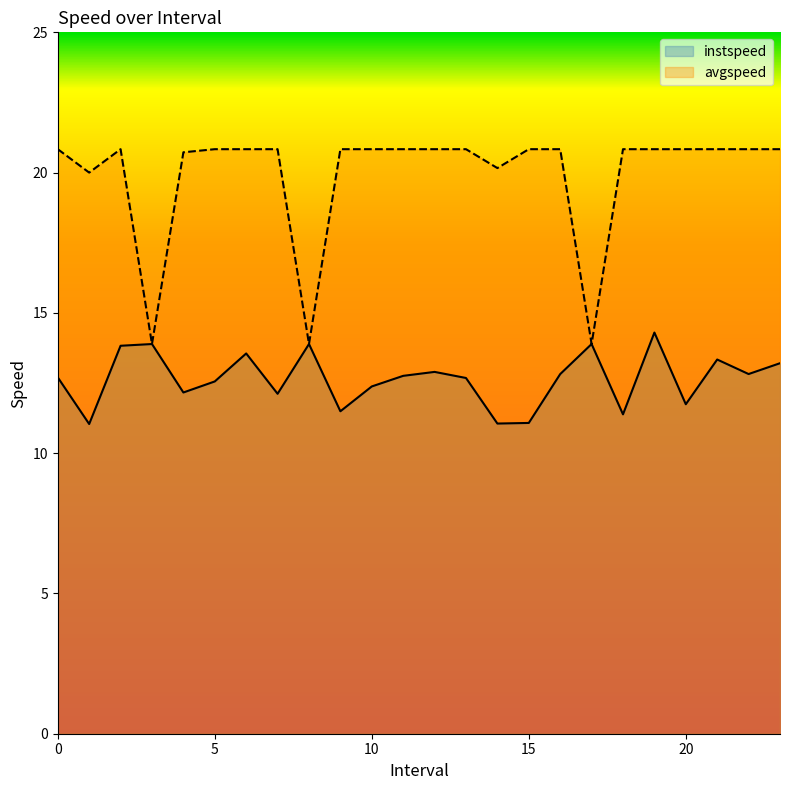

List the labels in order of instspeed value, smallest first.

1.0, 14.0, 15.0, 18.0, 9.0, 20.0, 7.0, 4.0, 10.0, 5.0, 13.0, 0.0, 11.0, 16.0, 22.0, 12.0, 23.0, 21.0, 6.0, 2.0, 3.0, 8.0, 17.0, 19.0